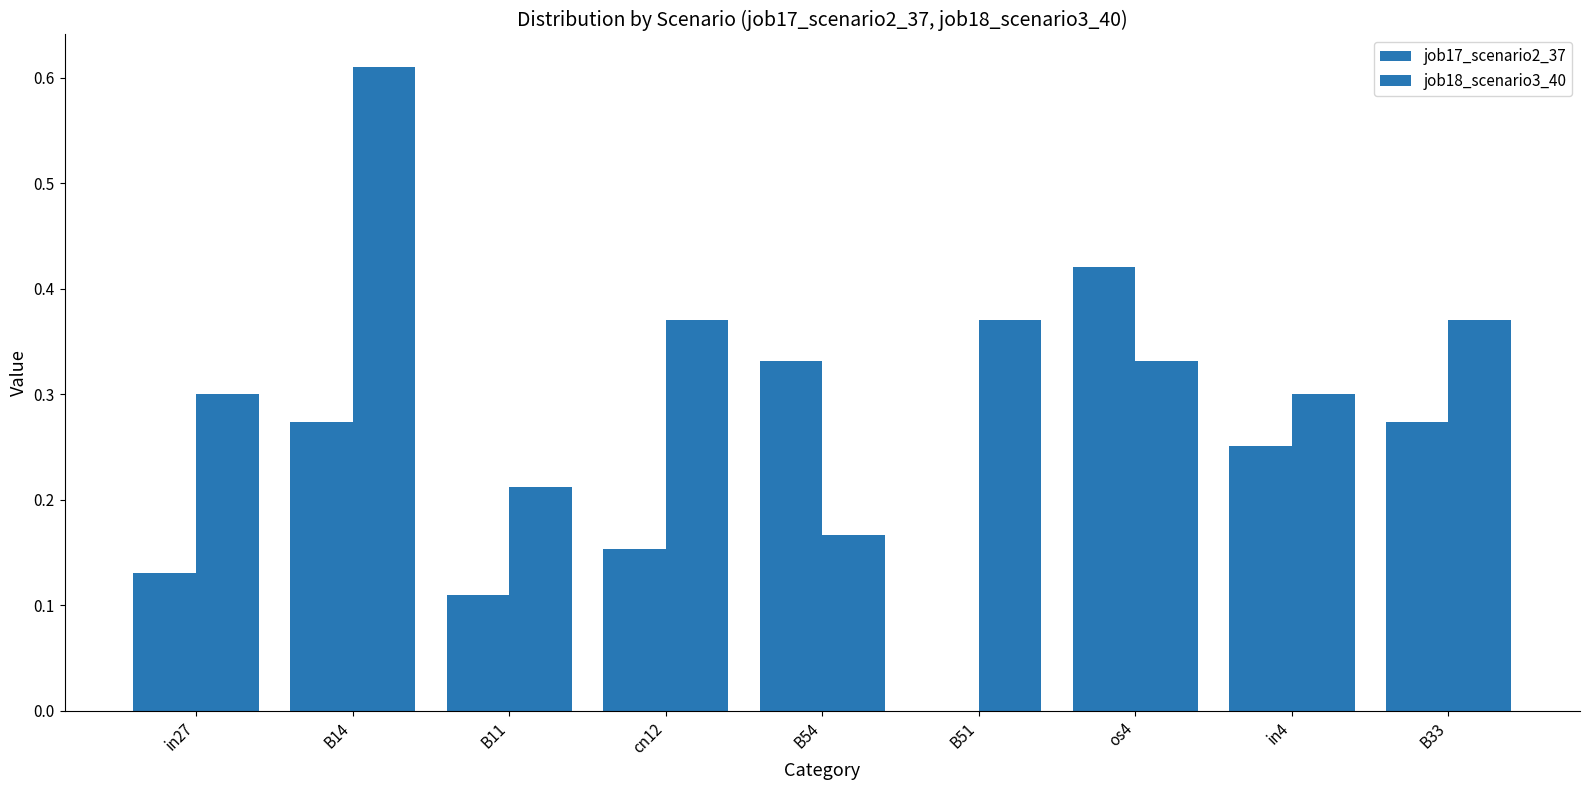

The job18_scenario3_40 series shows 0.2 at B11. True or false?

True